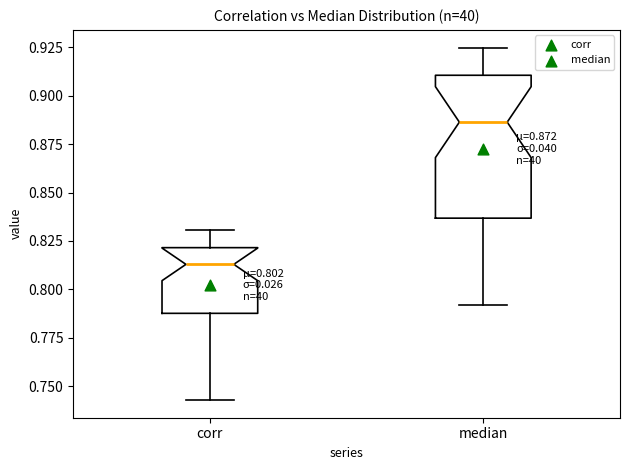

Which box's median line is the lowest?

corr